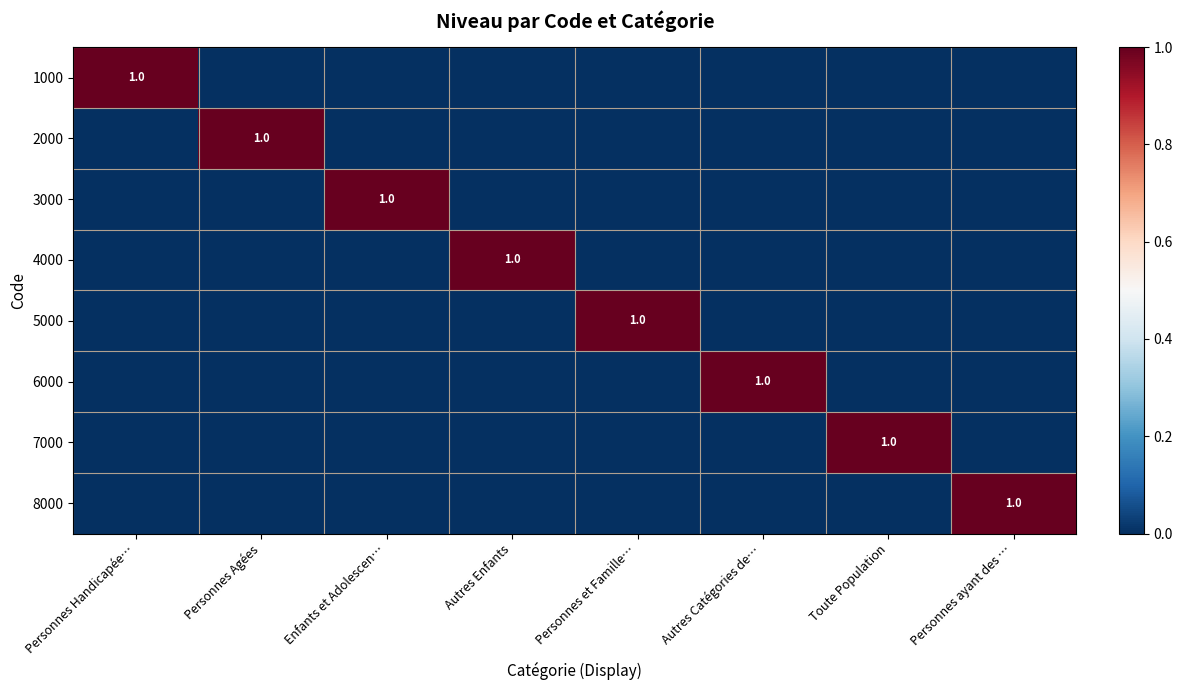

How many 1000 values are between 0 and 1?

8